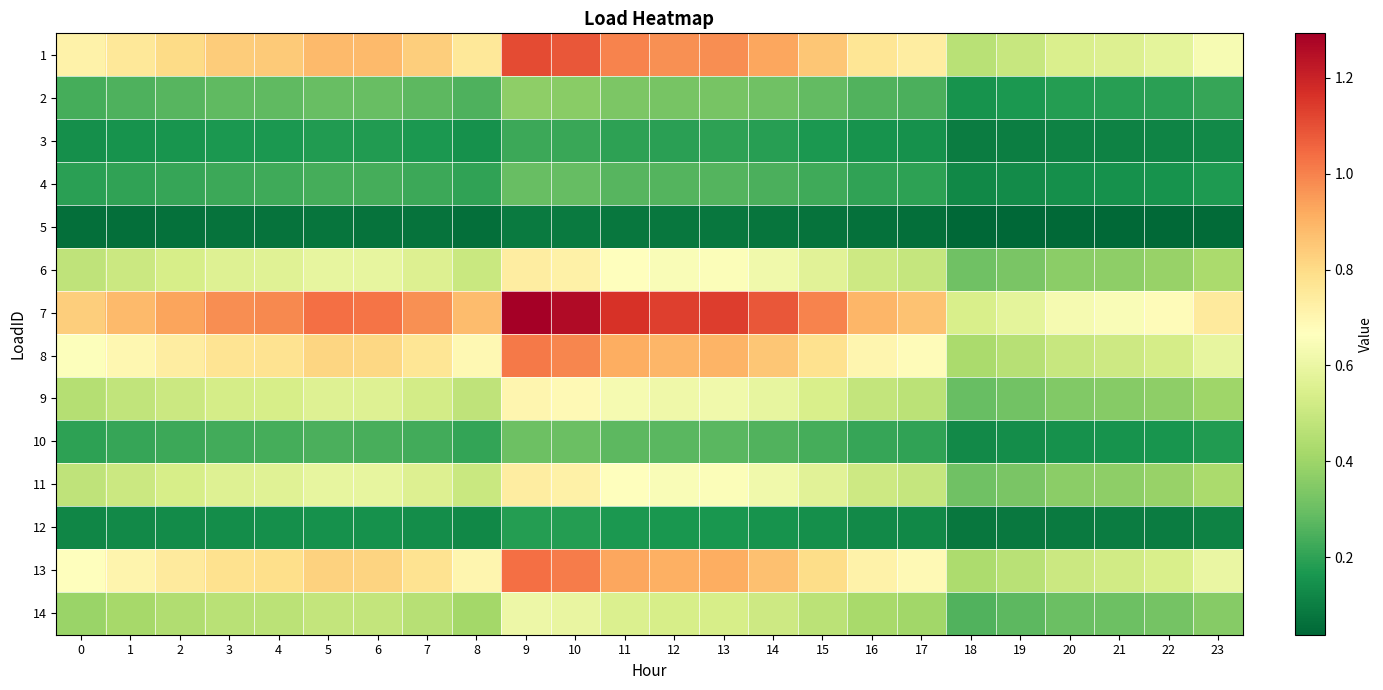

List the series in order of their peak value, highest first.

7, 1, 13, 8, 6, 11, 9, 14, 2, 10, 4, 3, 12, 5